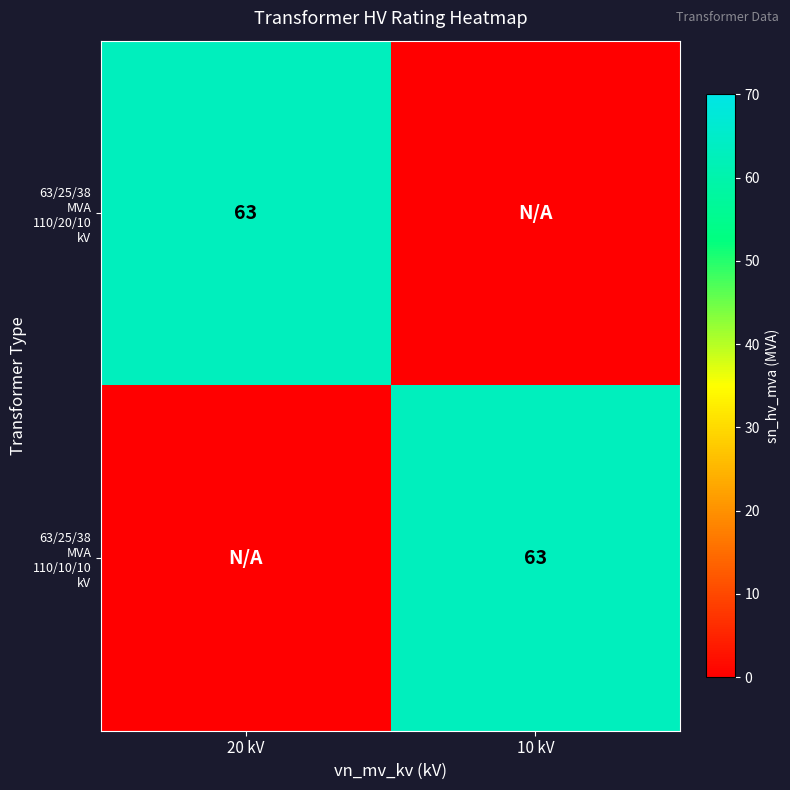

The value of 63/25/38 MVA 110/20/10 kV at 10 kV is -33. True or false?

False